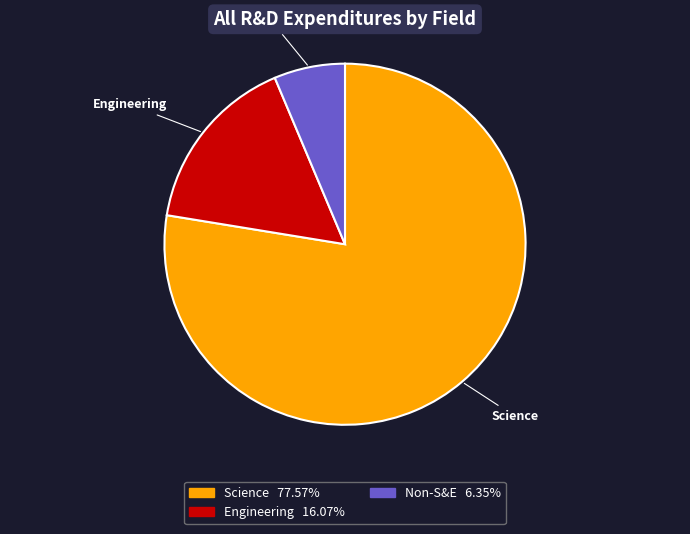

Does Science represent more than half of the total?

Yes